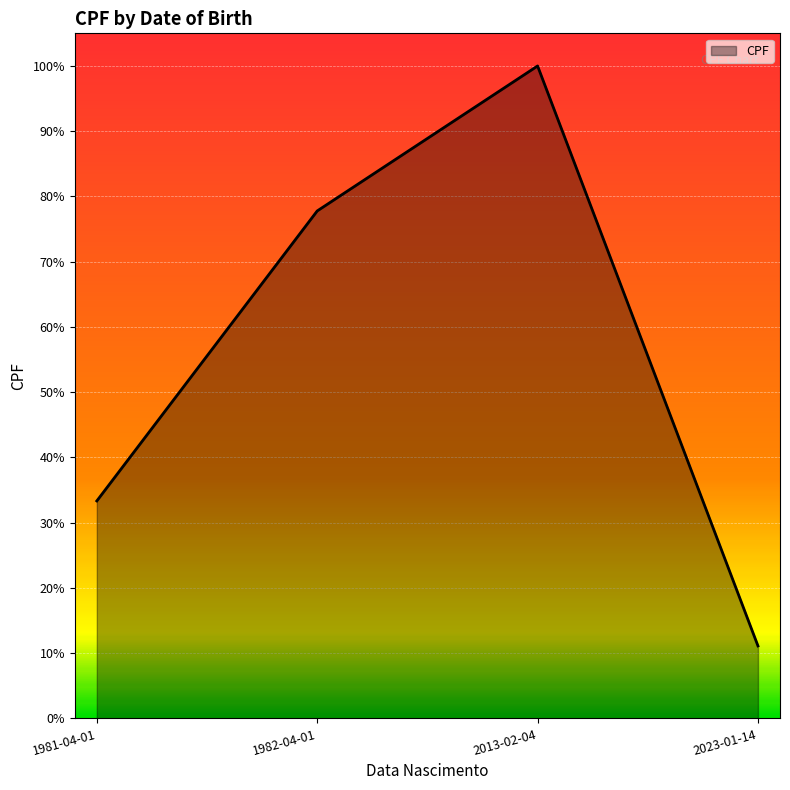

What is the label of the 2nd point from the left?

1982-04-01